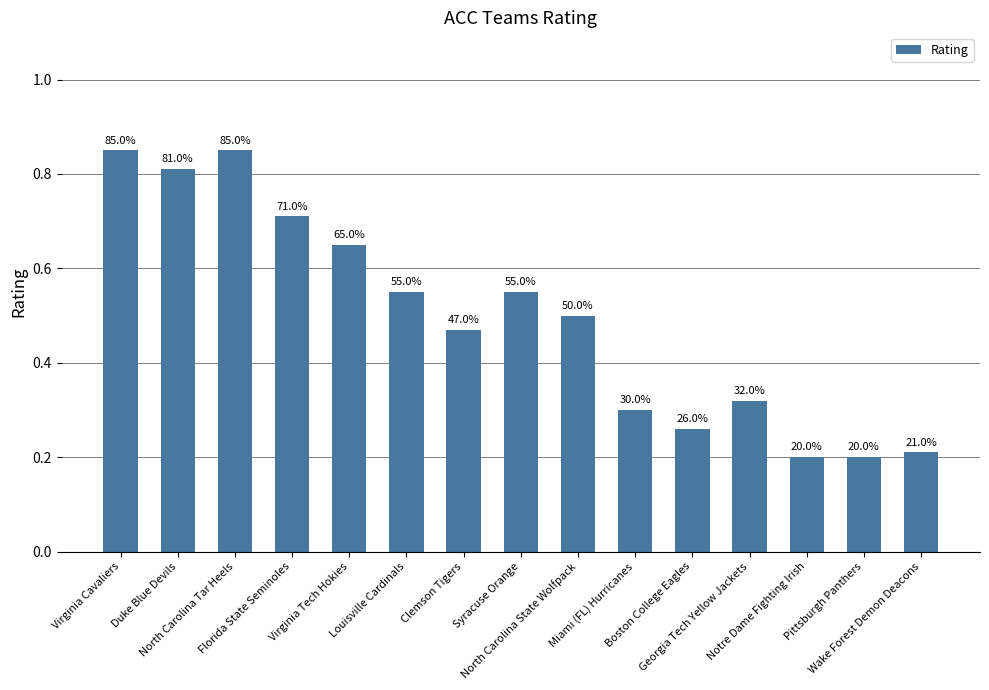

What is the smallest value displayed?

0.2